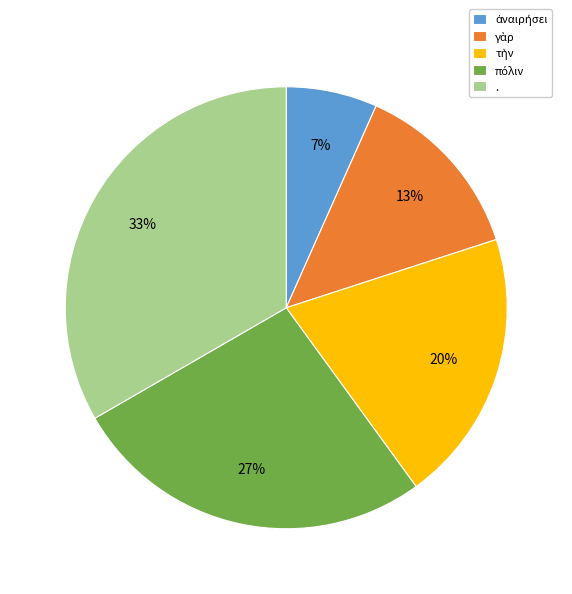

Is it true that . is 33% of the pie?

True